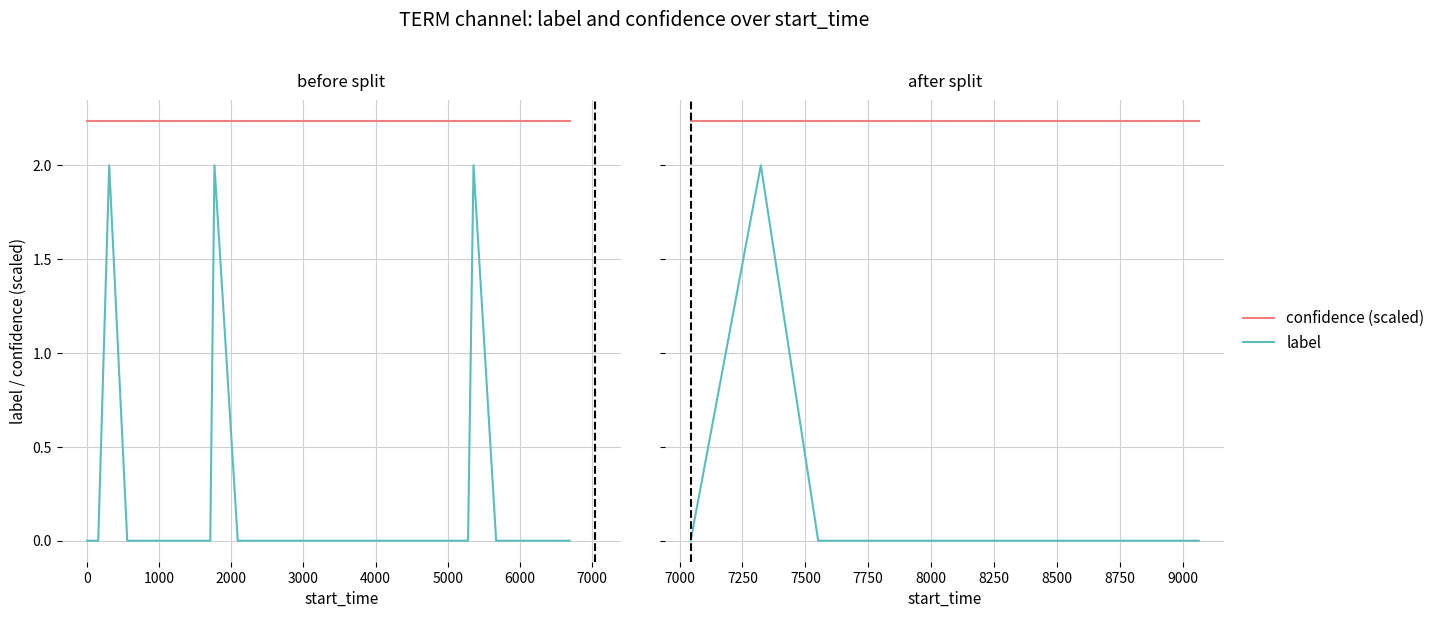

How many series are shown in this chart?

2